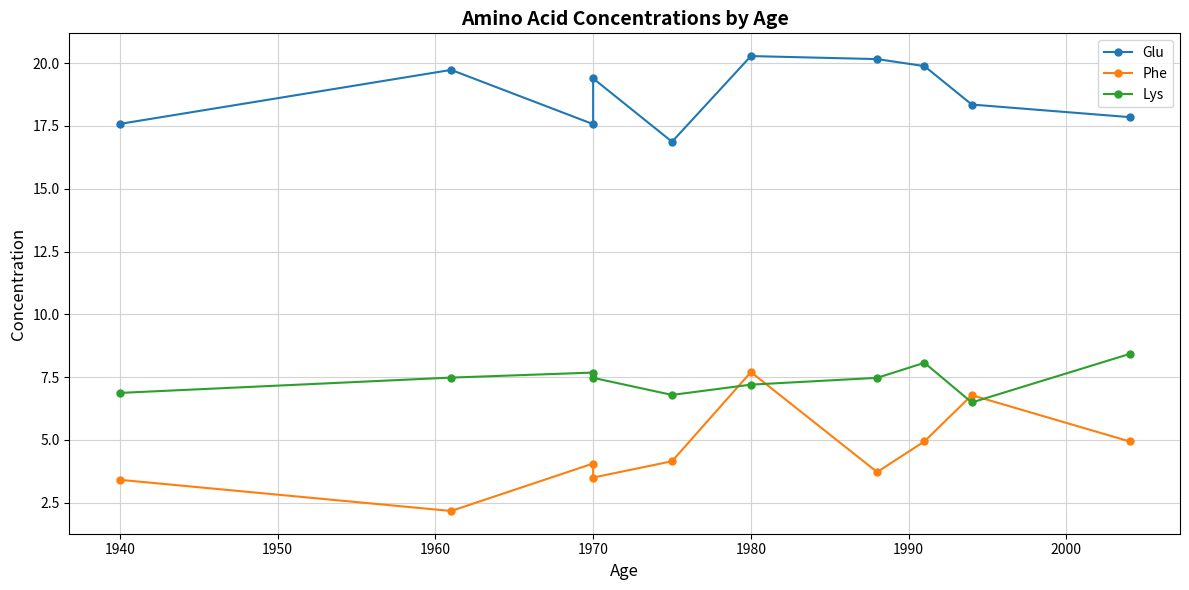

What is the highest value of the Phe series?

7.7